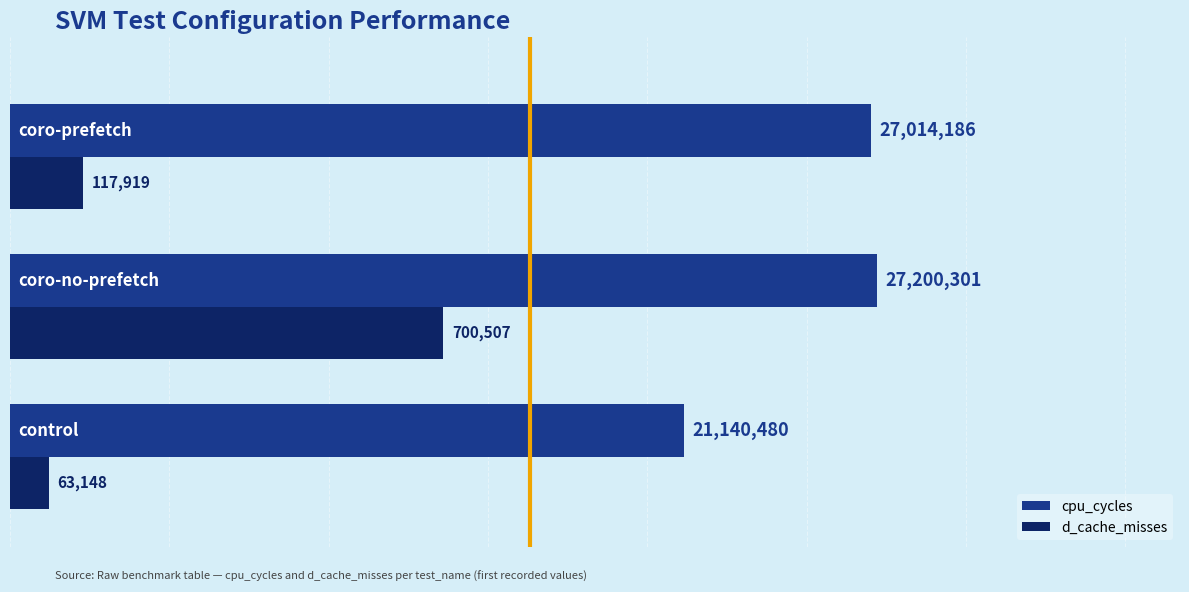

What is the average value of the cpu_cycles series?

25118322.3